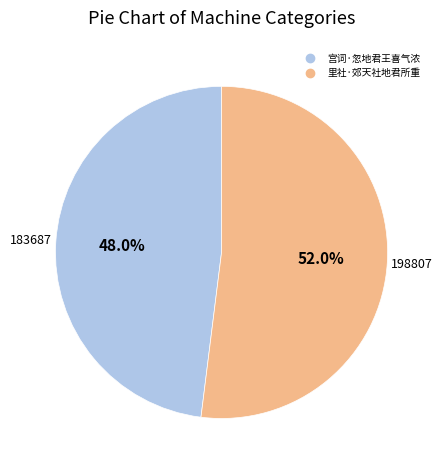

How many slices are in this pie chart?

2